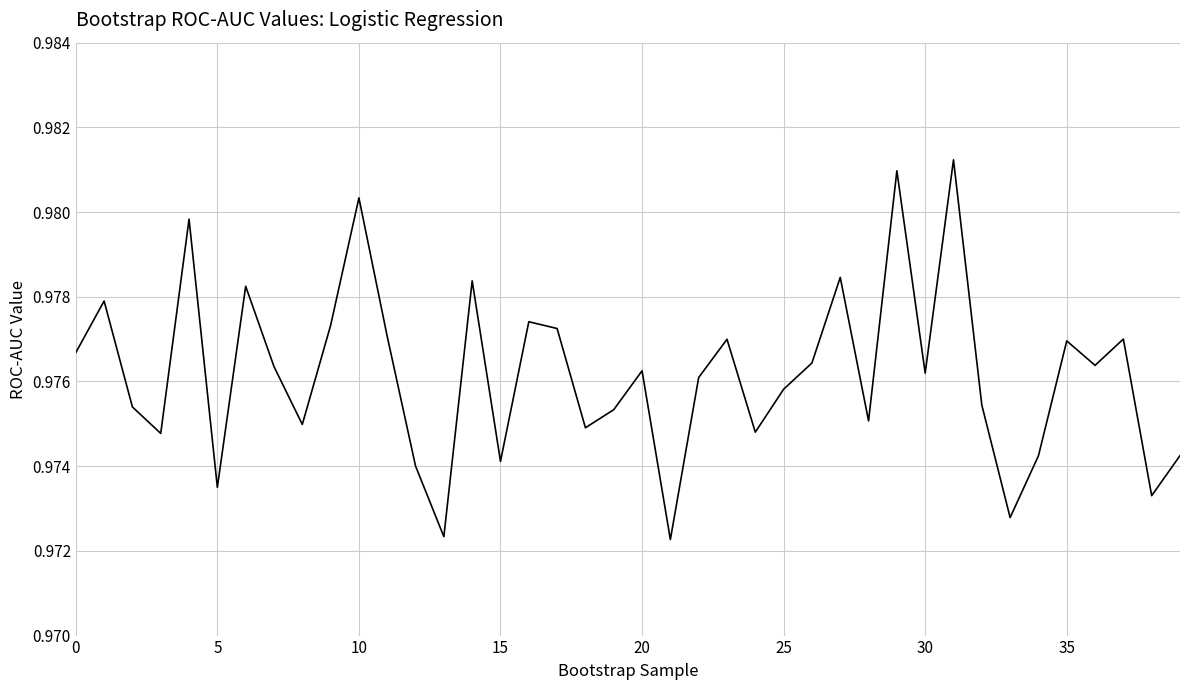

Where is the data nearest to the value 0?

21